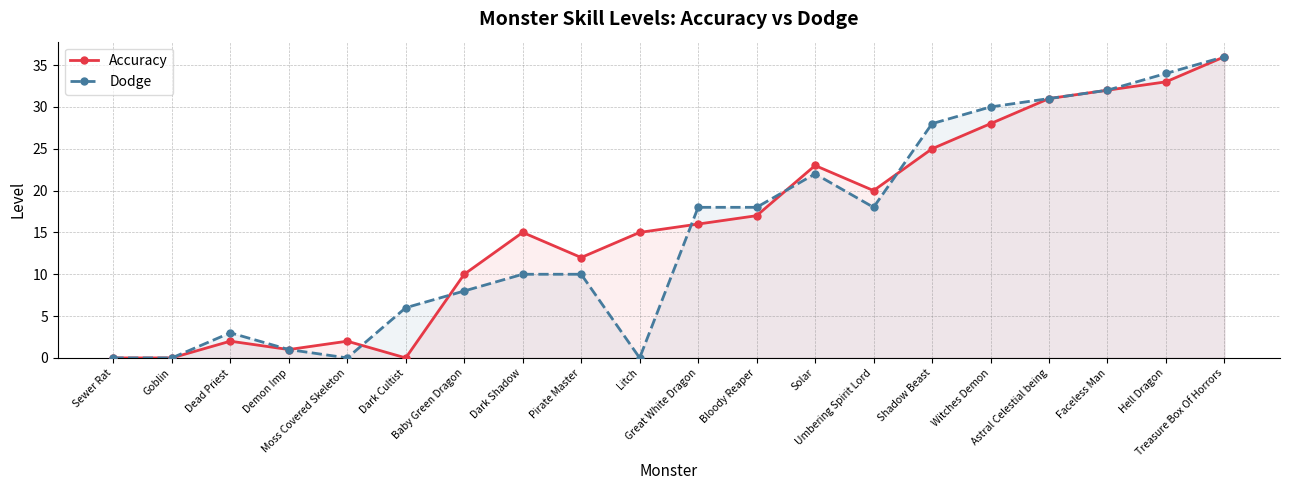

Reading left to right, what are all the values shown in this chart?

Accuracy: 0	0	2	1	2	0	10	15	12	15	16	17	23	20	25	28	31	32	33	36
Dodge: 0	0	3	1	0	6	8	10	10	0	18	18	22	18	28	30	31	32	34	36